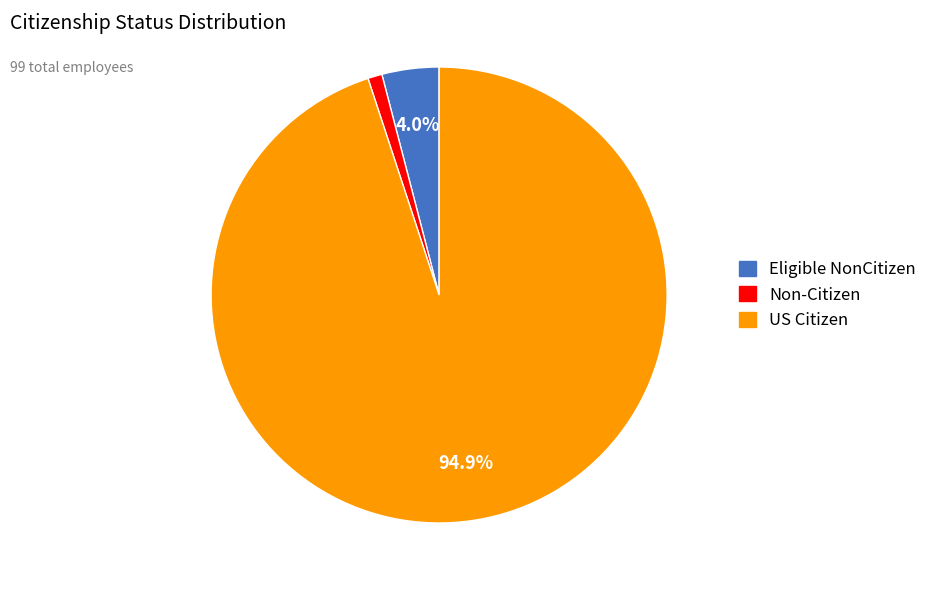

To the nearest percent, what portion does Eligible NonCitizen represent?

4%